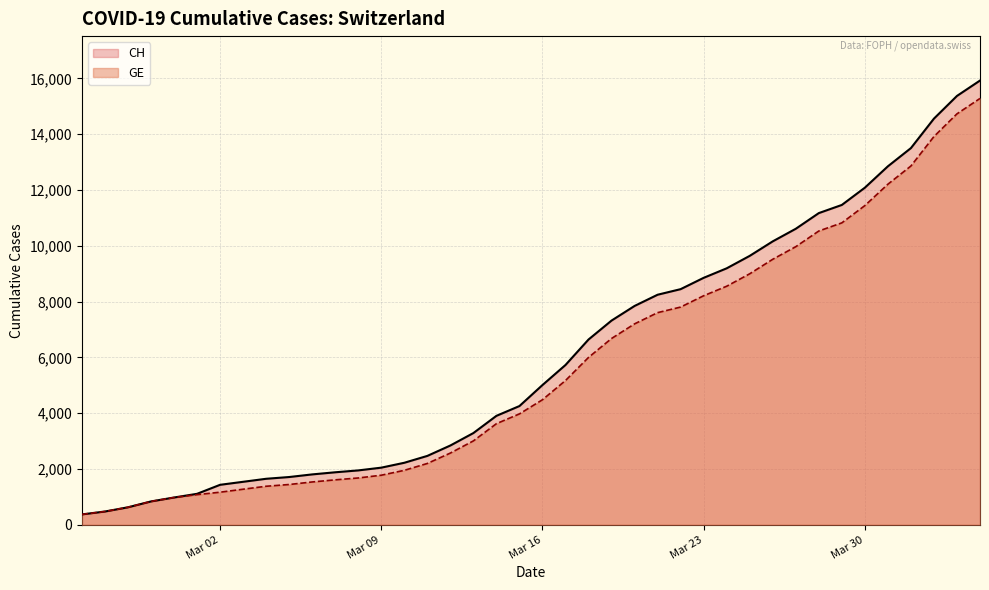

How many values in the GE series are below 4485?

20